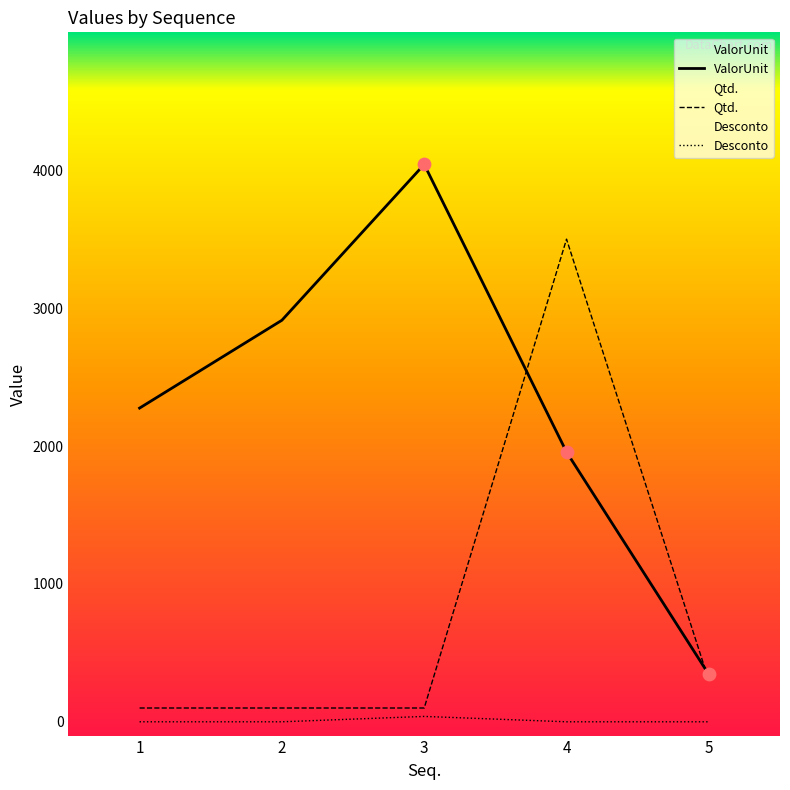

At which category is the sum across all series the highest?

4